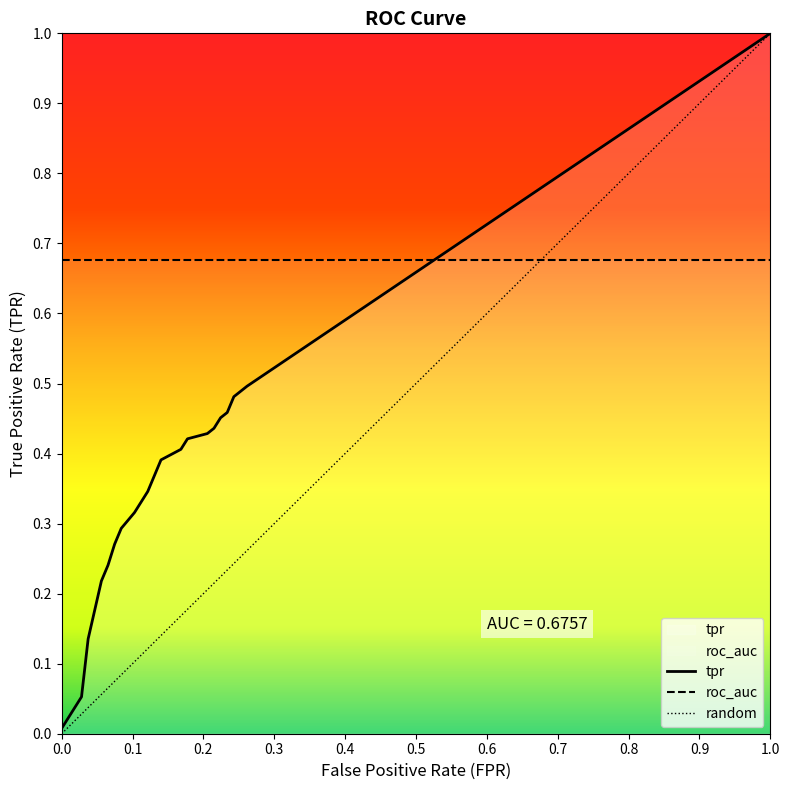

What is the value of the tpr point at the 7th from the left?

0.3